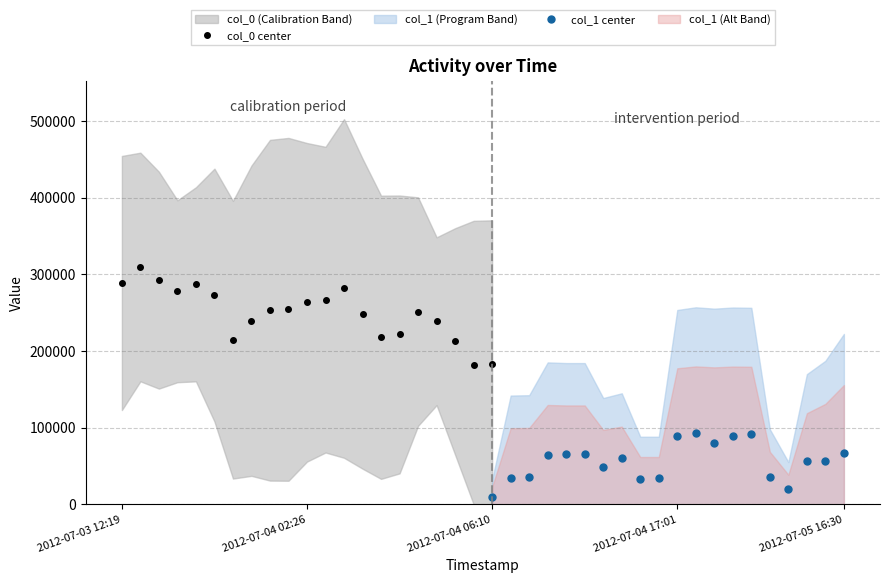

What is the difference between the col_0 values at 15 and 1?

72534